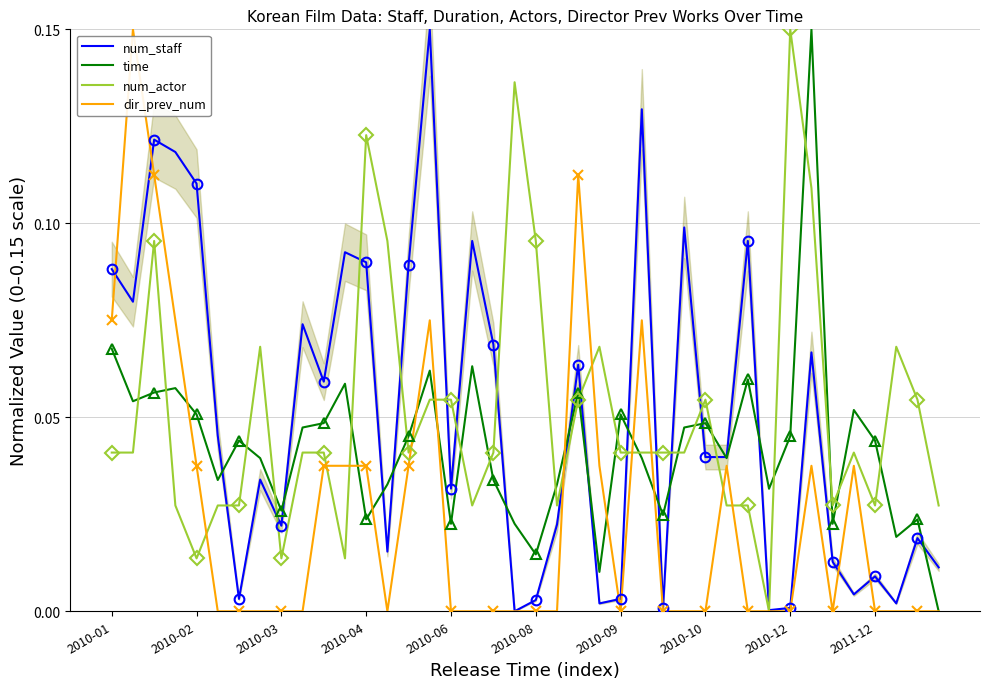

Which category has the highest value in the num_actor series?

2010-12